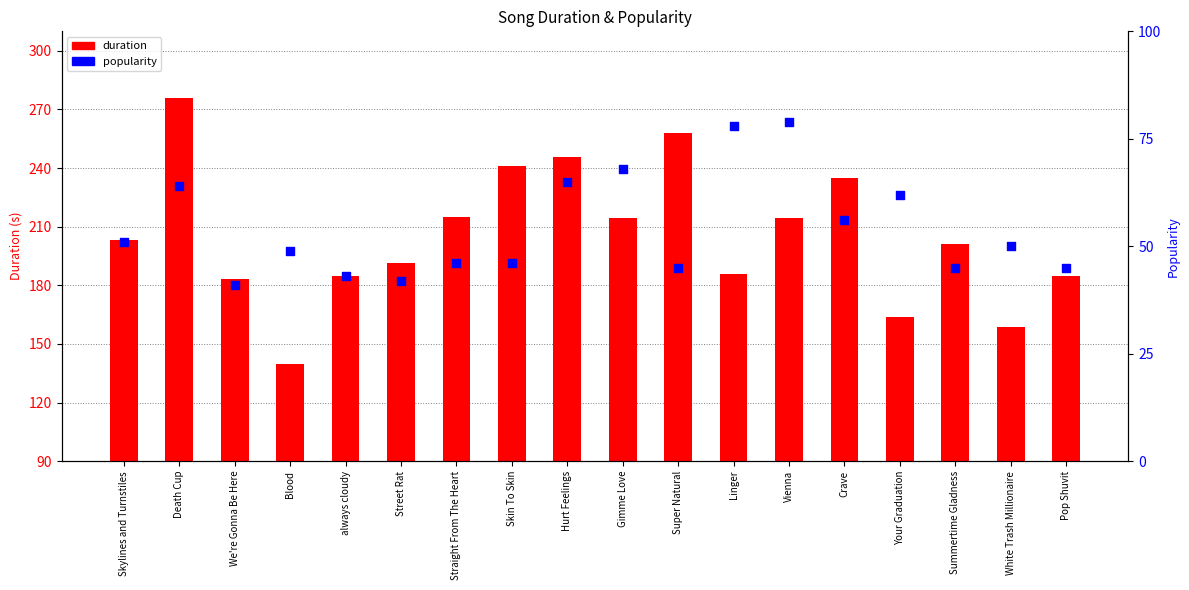

At which category is the sum across all series the highest?

Death Cup